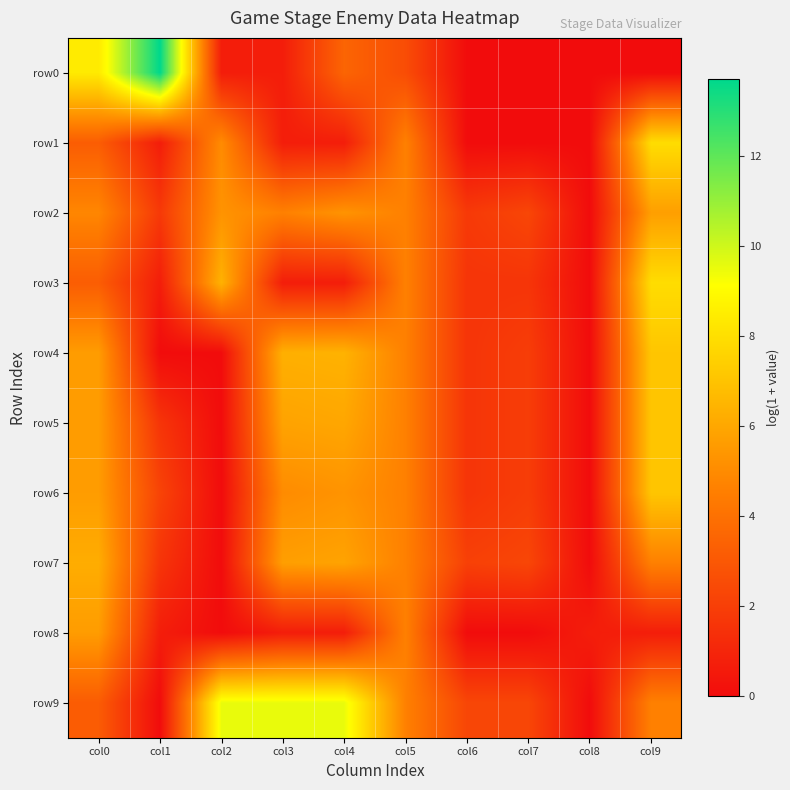

Between col0 and col6, which series saw the biggest shift?

row0